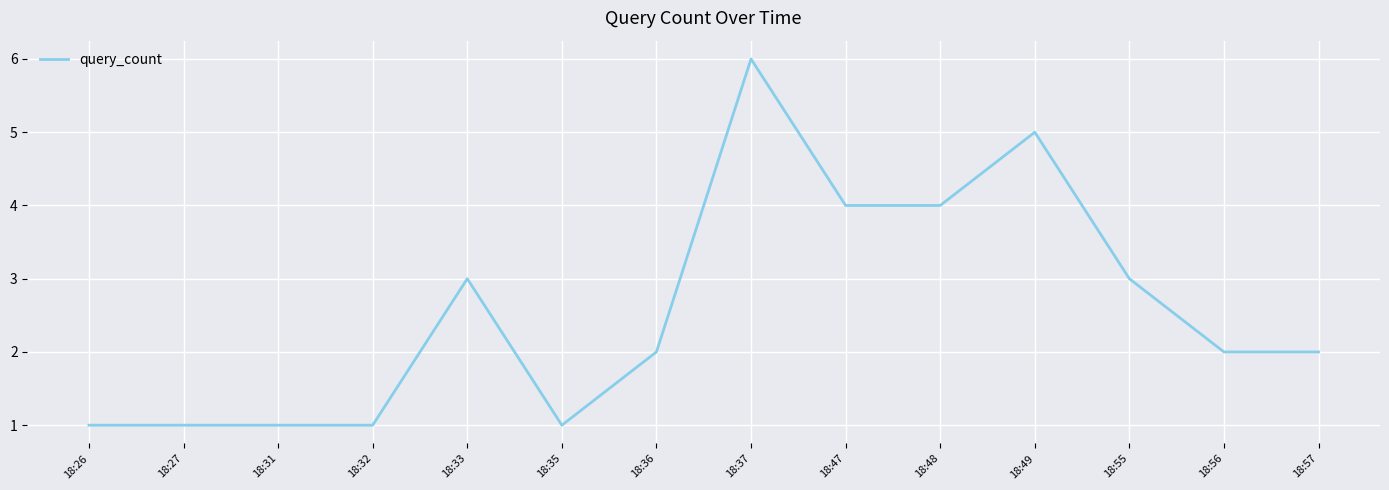

The value at 18:47 is 7. True or false?

False